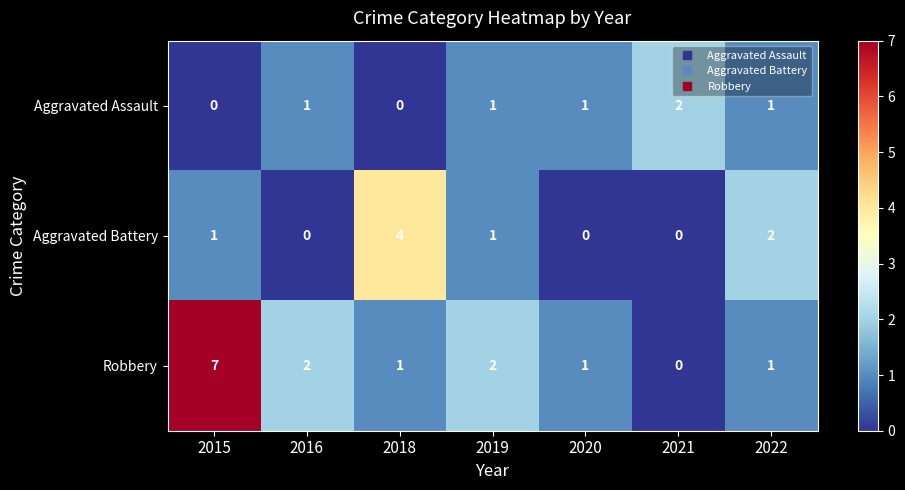

List the series in order of their overall mean, highest first.

Robbery, Aggravated Battery, Aggravated Assault